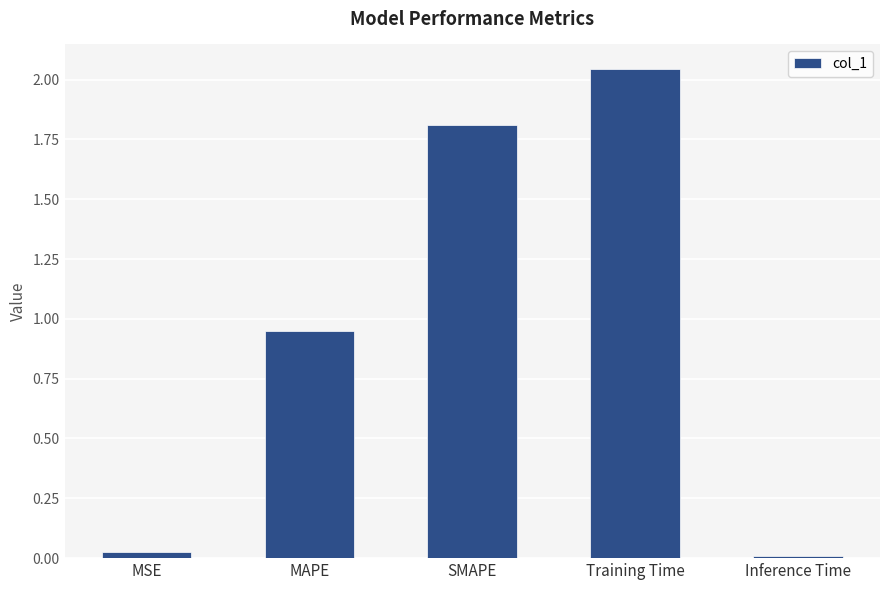

What is the label of the 4th bar from the left?

Training Time